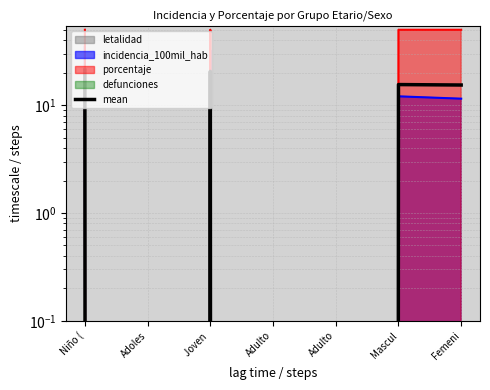

Is it true that the value at Adulto is 0.0?

True